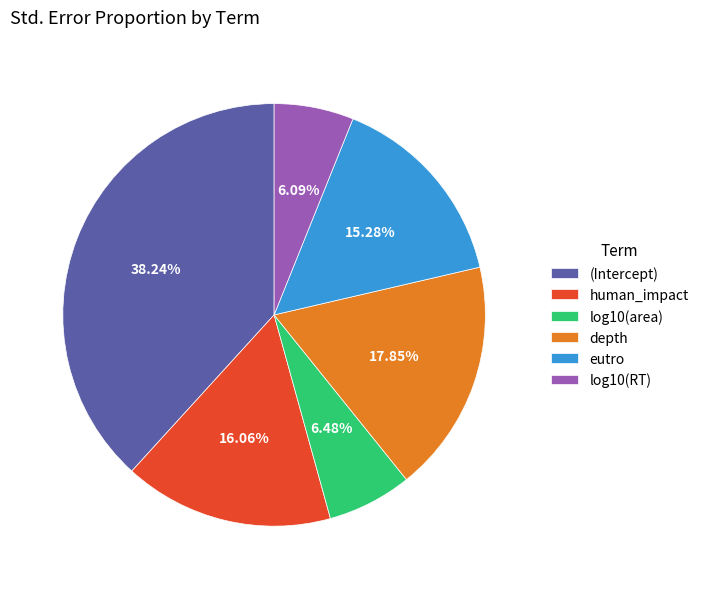

What percentage is the depth slice, to the nearest percent?

18%